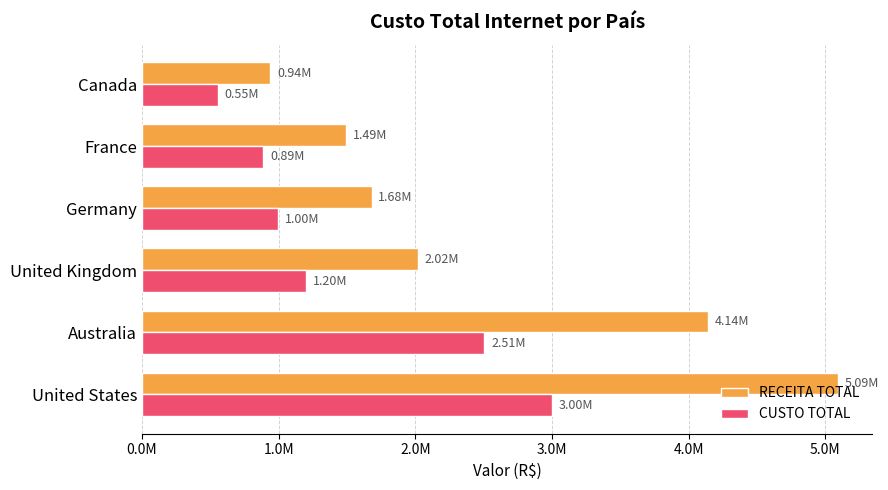

At which label is CUSTO TOTAL closest to 1775466?

United Kingdom